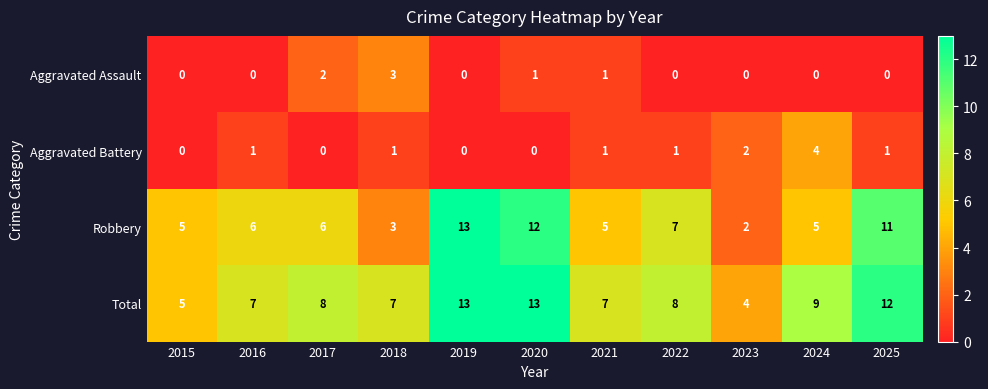

At 2020, list the series in order from largest to smallest.

Total, Robbery, Aggravated Assault, Aggravated Battery